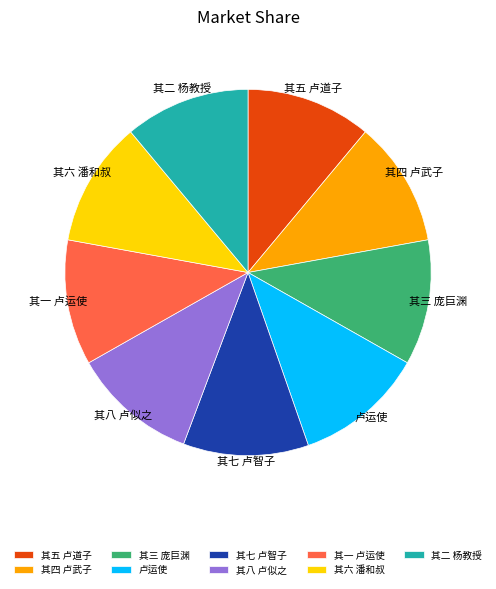

How many segments does this pie chart have?

9